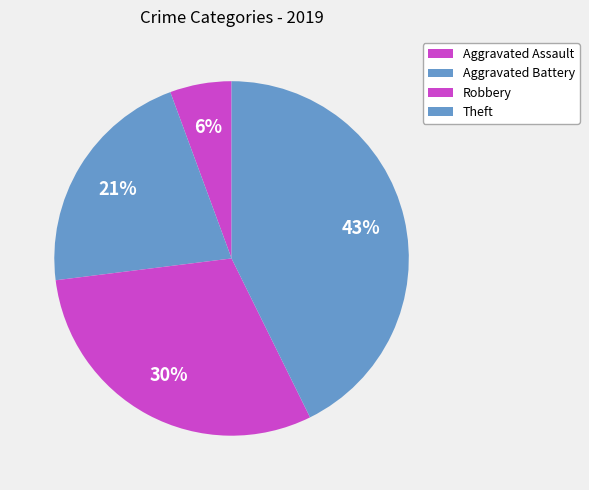

What is the change in value from Robbery to Theft?

+11